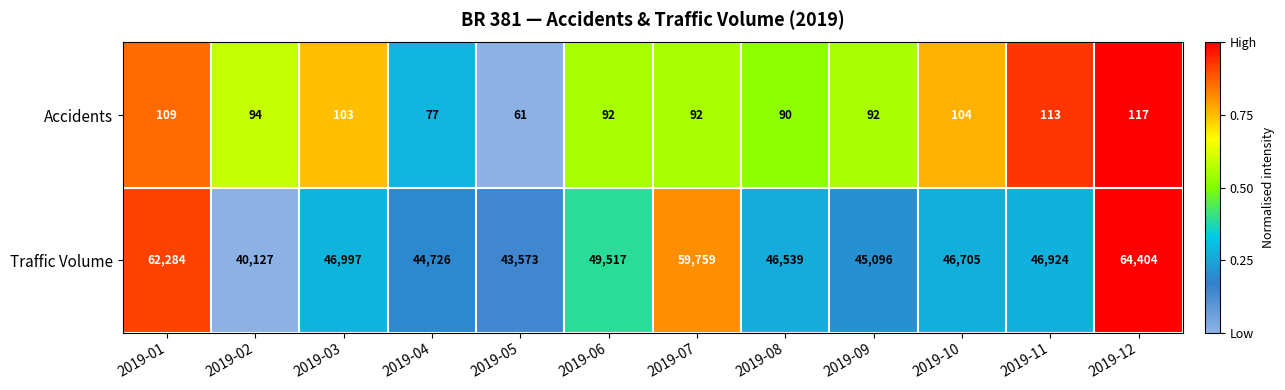

Reading left to right, list all the values displayed in this chart.

Accidents: 2019-01=109	2019-02=94	2019-03=103	2019-04=77	2019-05=61	2019-06=92	2019-07=92	2019-08=90	2019-09=92	2019-10=104	2019-11=113	2019-12=117
Traffic Volume: 2019-01=62284	2019-02=40127	2019-03=46997	2019-04=44726	2019-05=43573	2019-06=49517	2019-07=59759	2019-08=46539	2019-09=45096	2019-10=46705	2019-11=46924	2019-12=64404